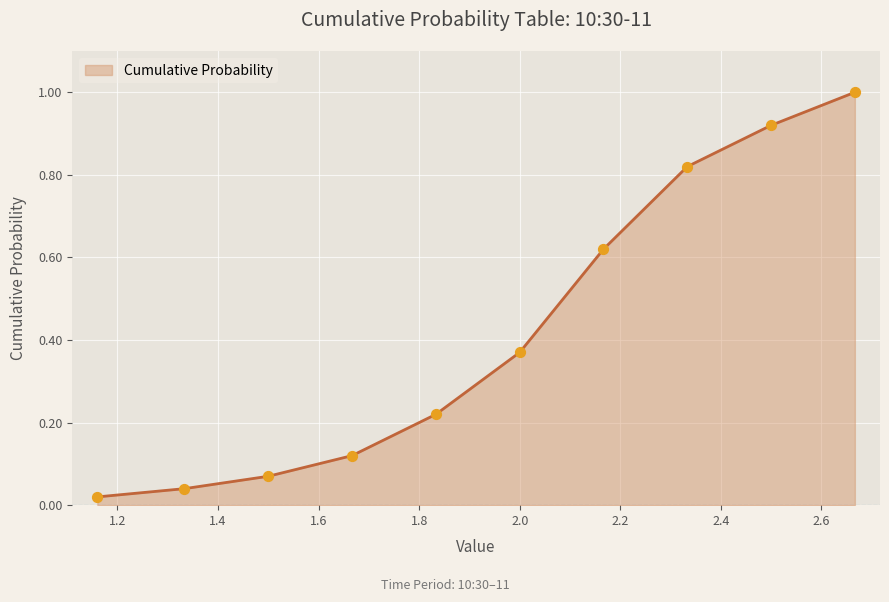

What is the greatest value displayed?

1.0